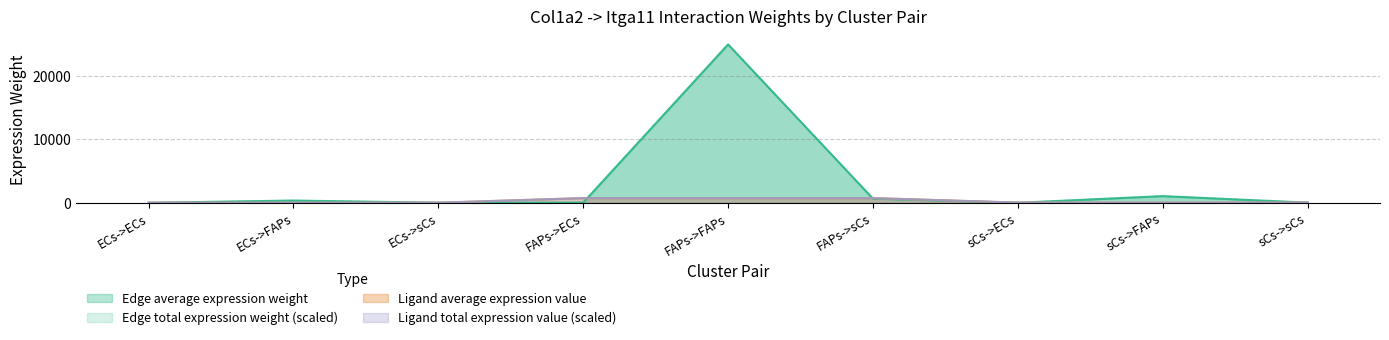

Read the Ligand average expression value value at ECs->sCs.

10.5